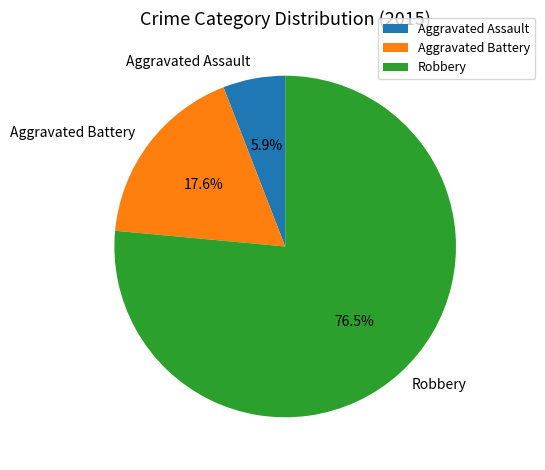

How many segments does this pie chart have?

3